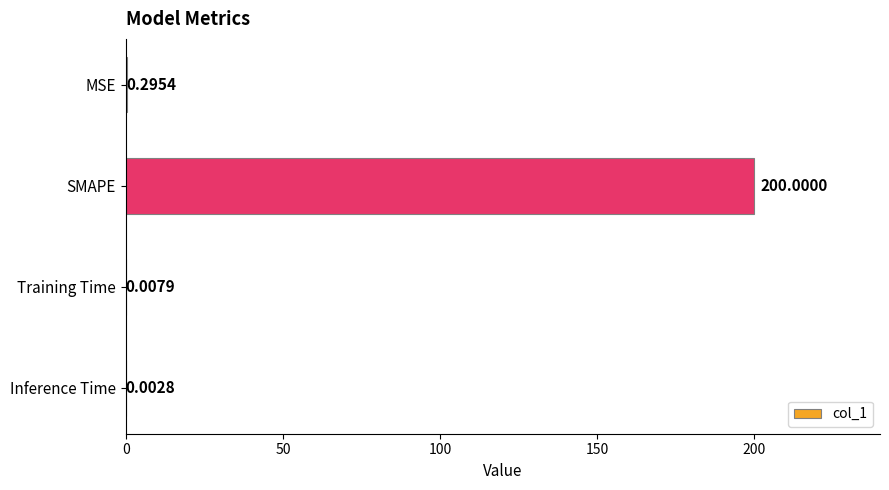

At which category does the chart reach its peak across all series?

SMAPE